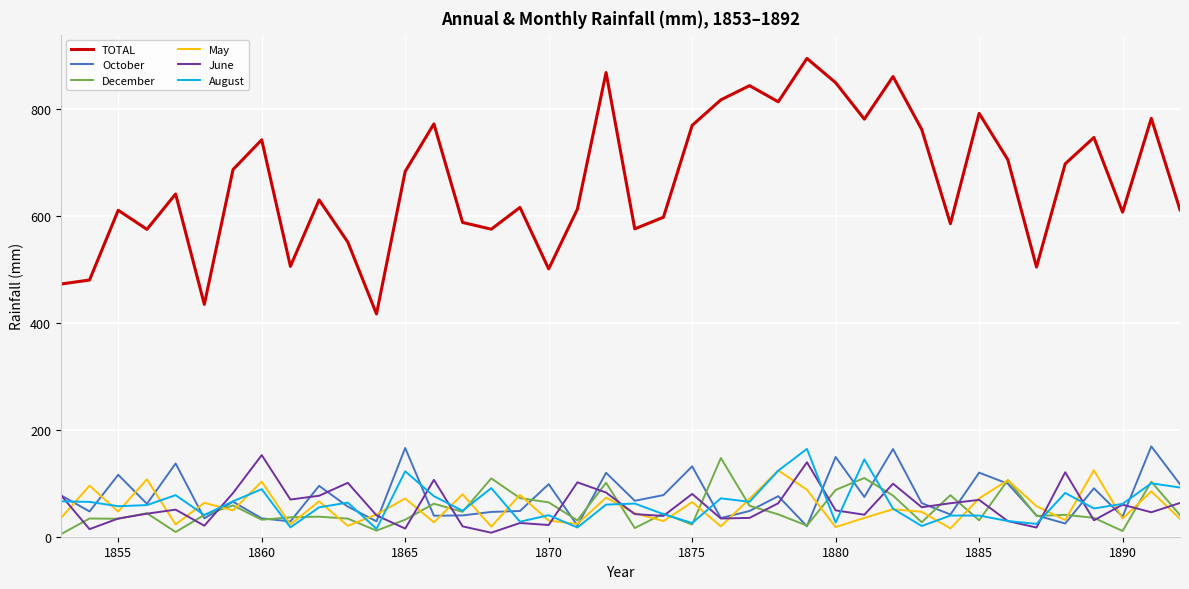

True or false: TOTAL and October intersect in this chart.

False